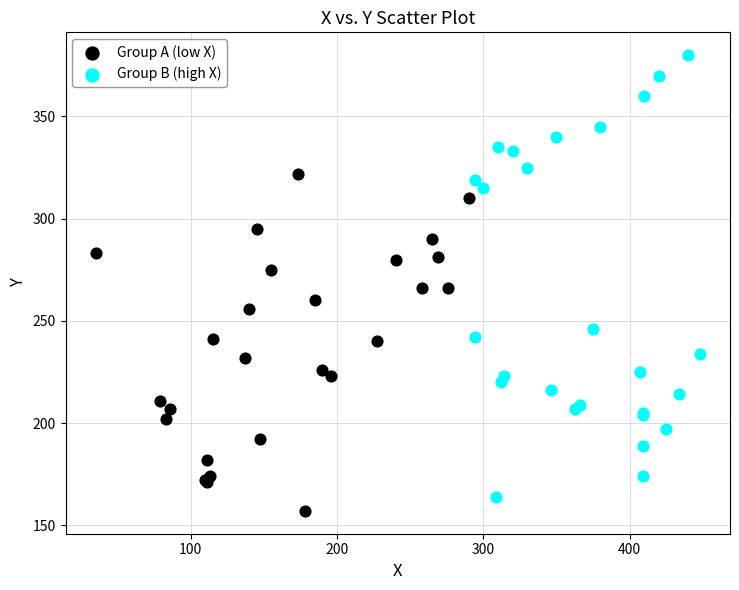

Which series has the largest Y range (max minus min)?

Group B (high X)